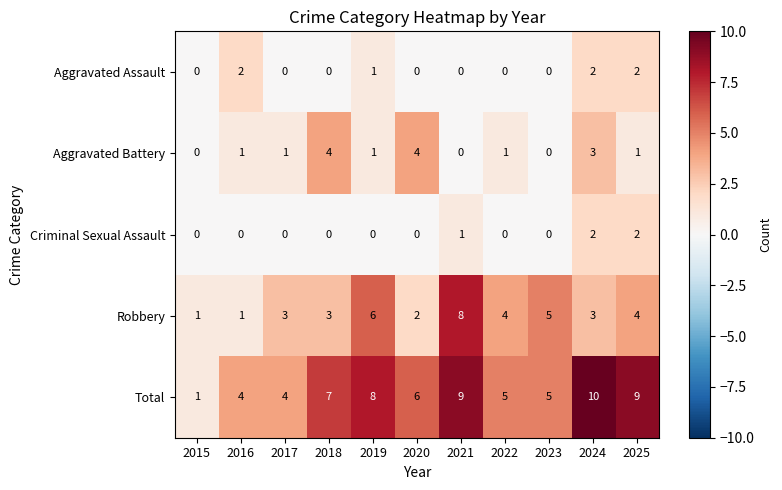

What is the sum of all Aggravated Assault values?

7